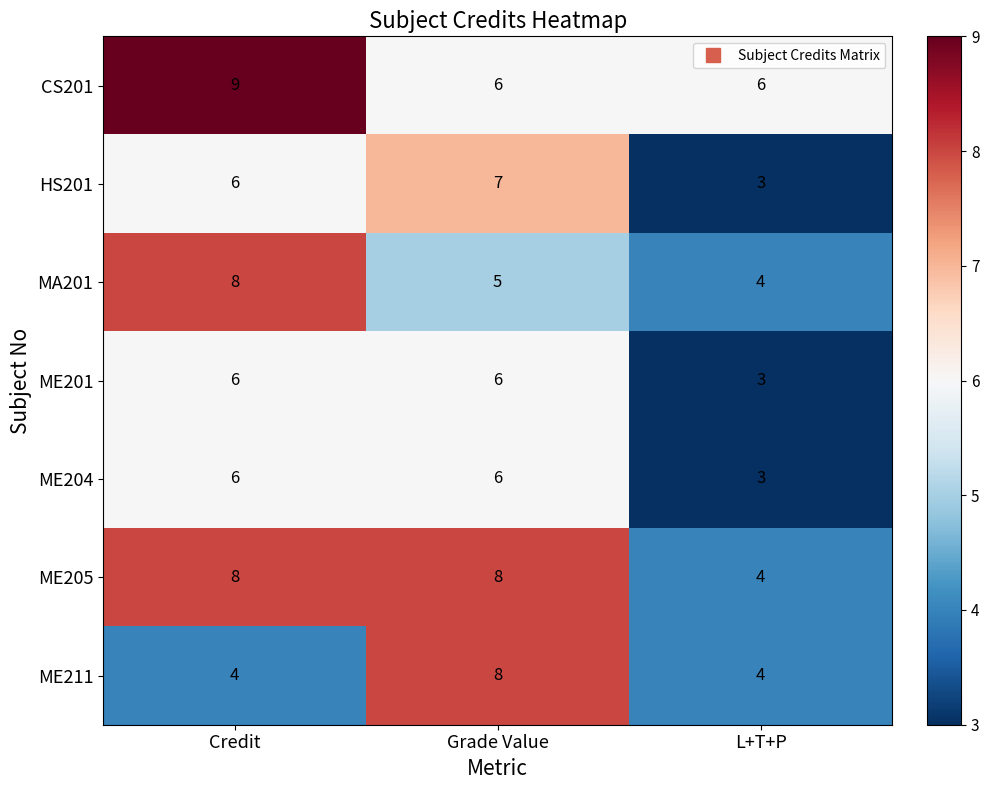

What is the difference between the highest and lowest values at Grade Value?

3